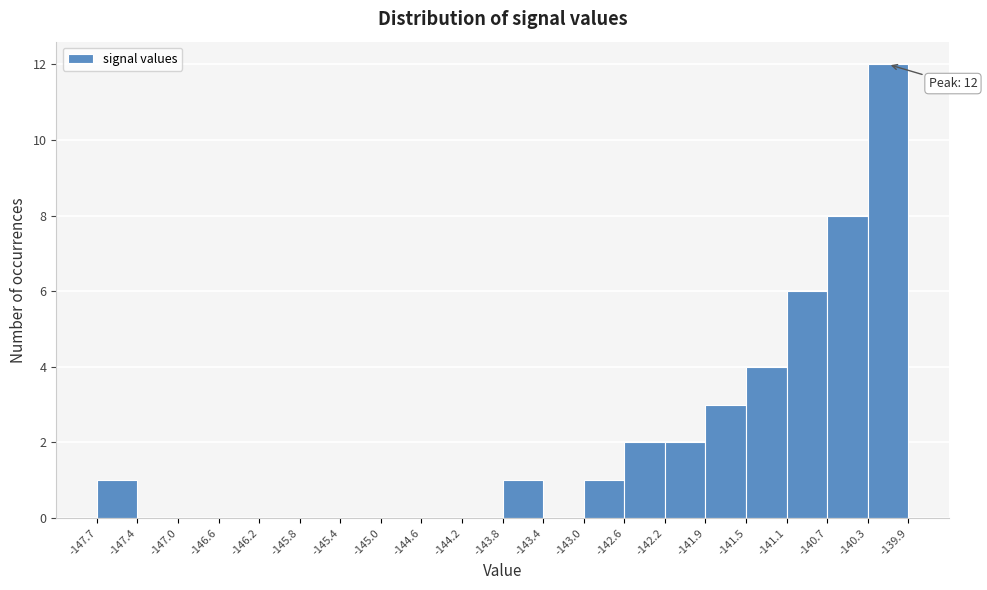

Which range on the x-axis has the tallest bar?

-140.3 to -139.9